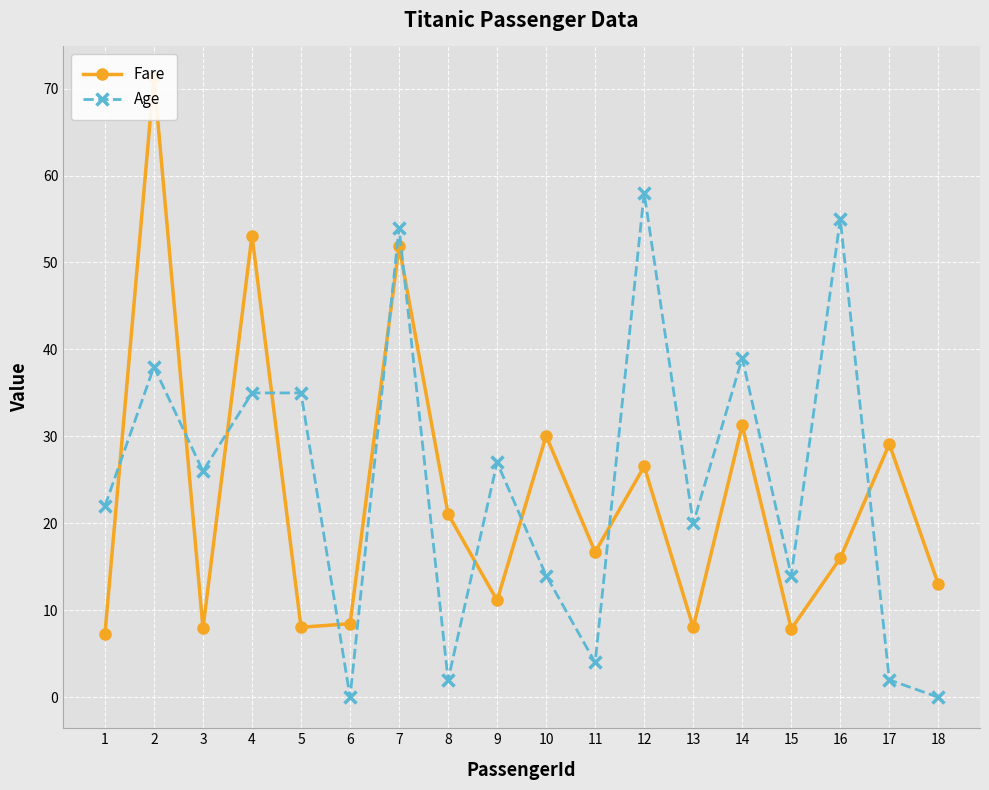

Is it true that Age equals 93.6 at 7?

False